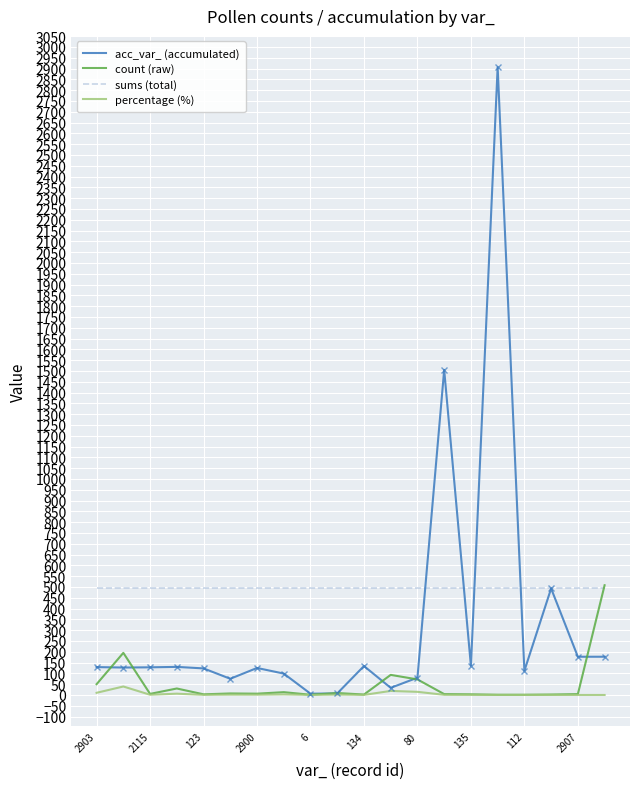

Which series has the largest total across all categories?

sums (total)